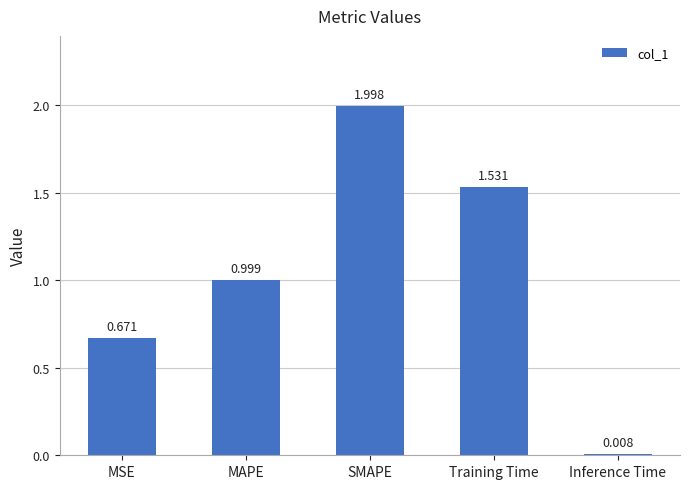

Which has a higher value, Training Time or MSE?

Training Time